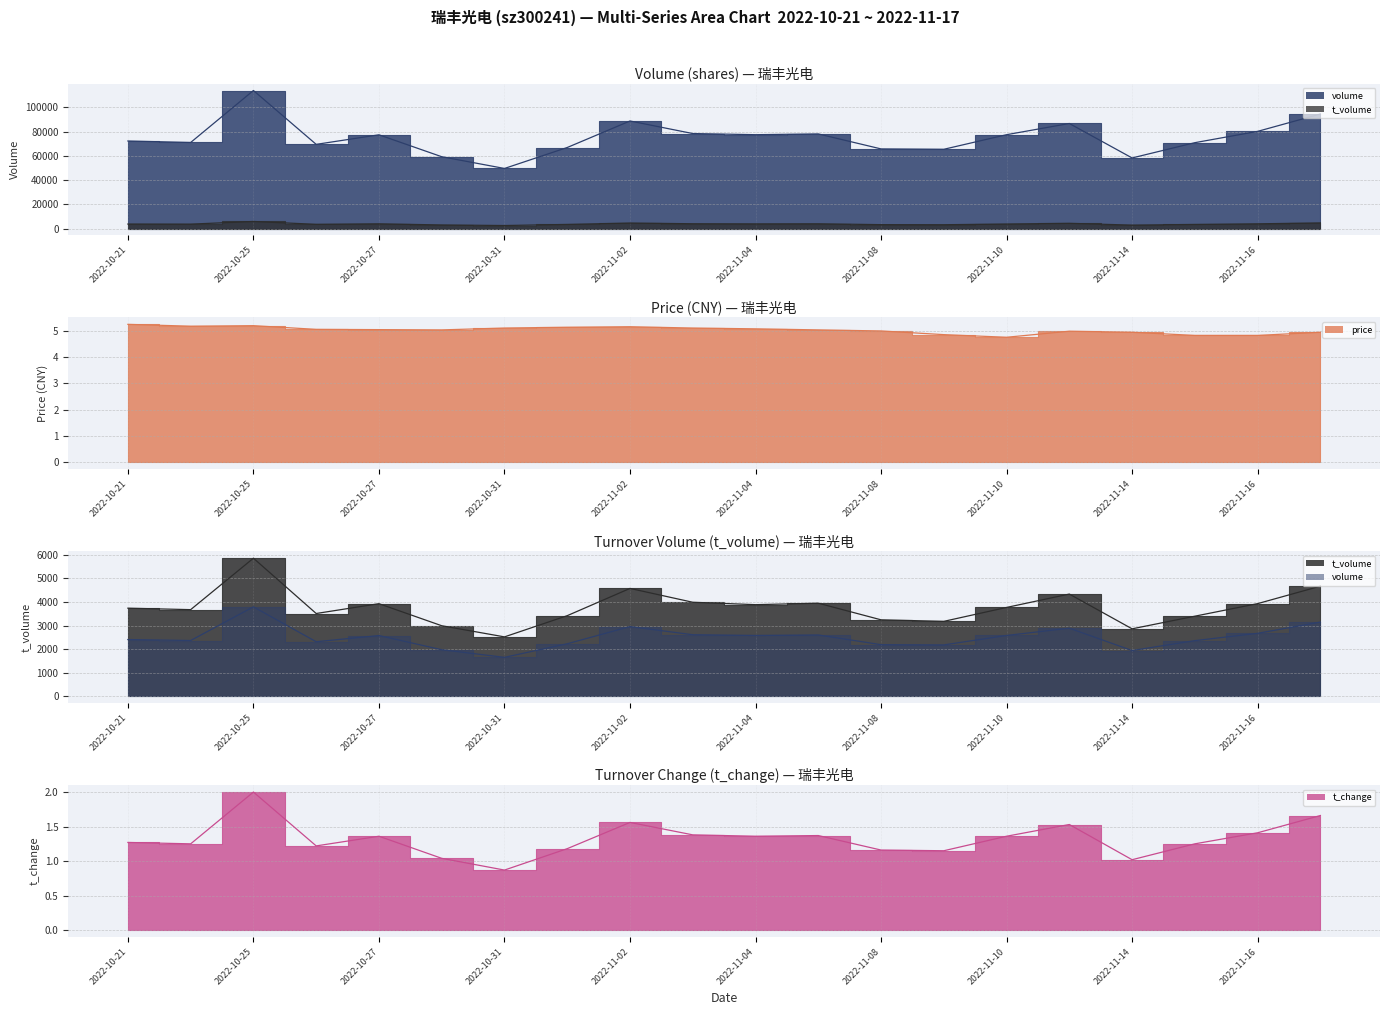

Does the chart have visible grid lines?

Yes